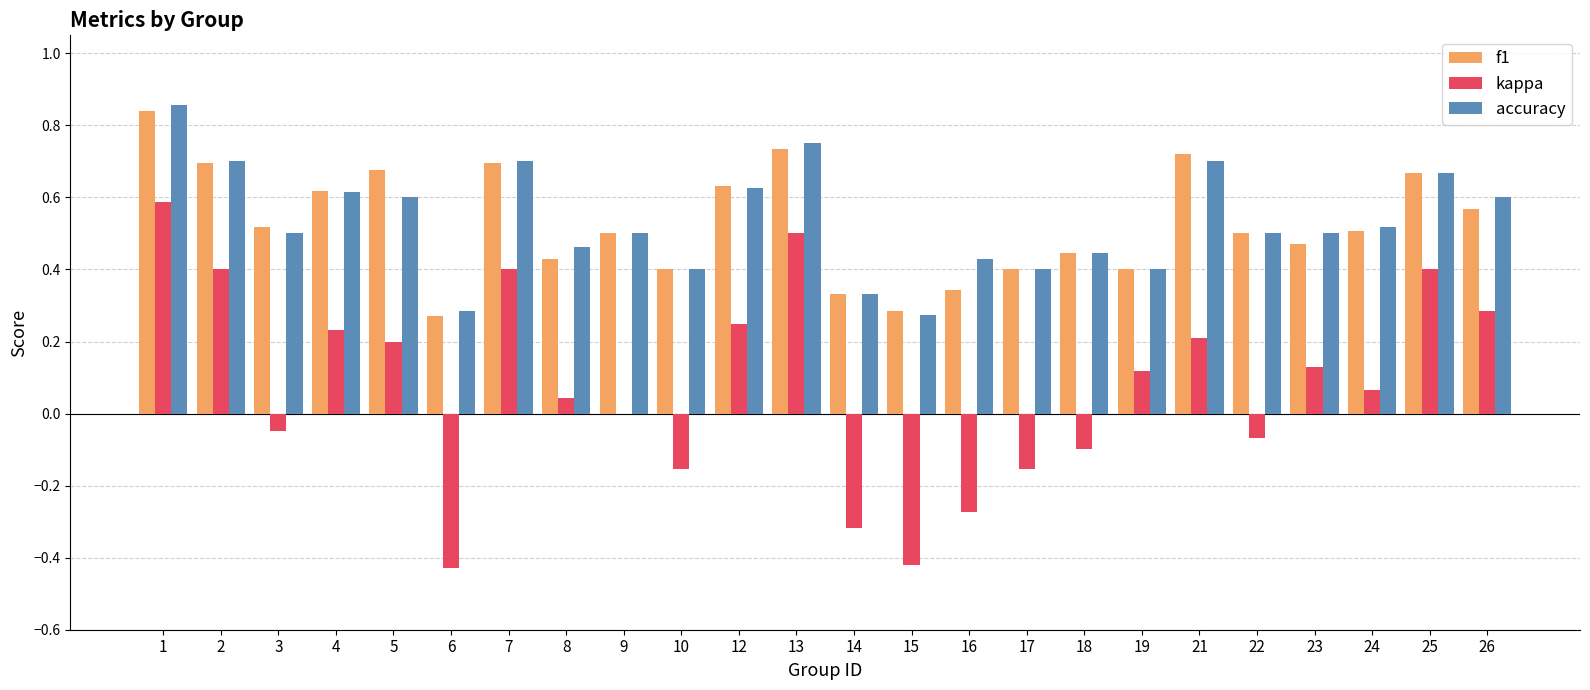

The f1 series shows 0.5 at 23. True or false?

True